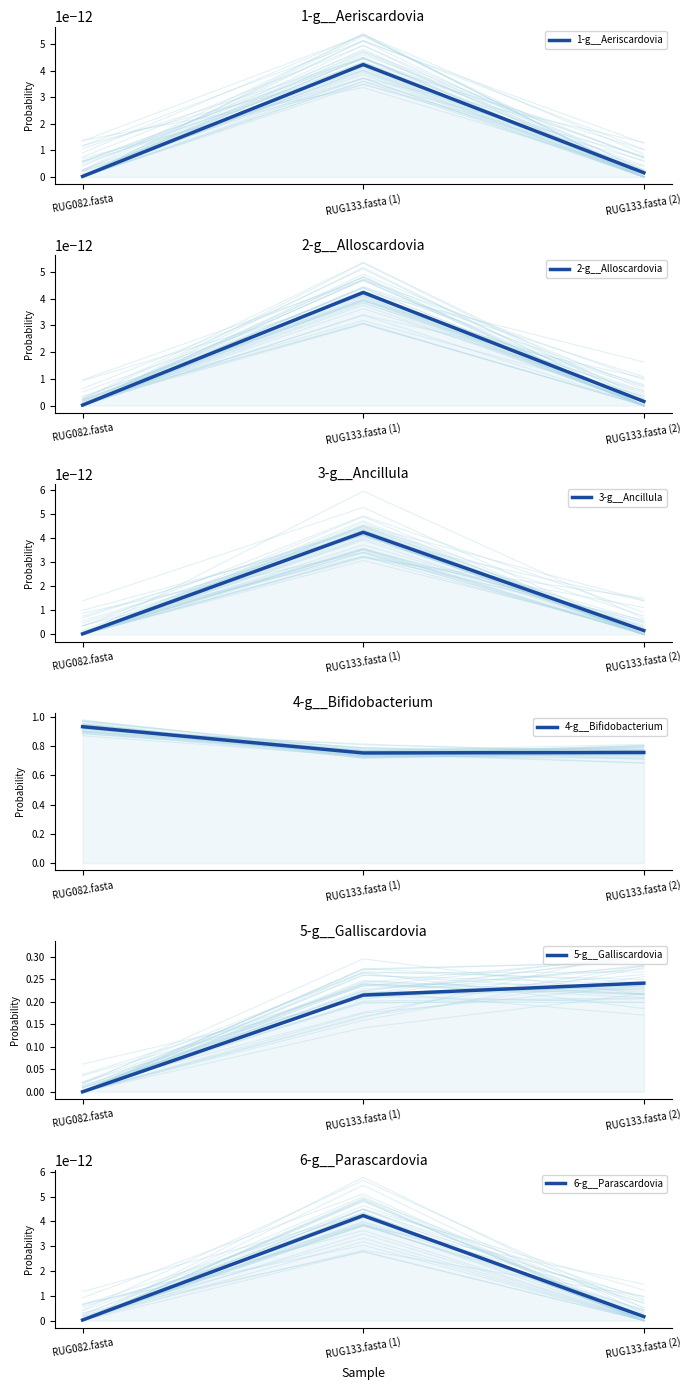

At how many categories does at least one series exceed 0?

3